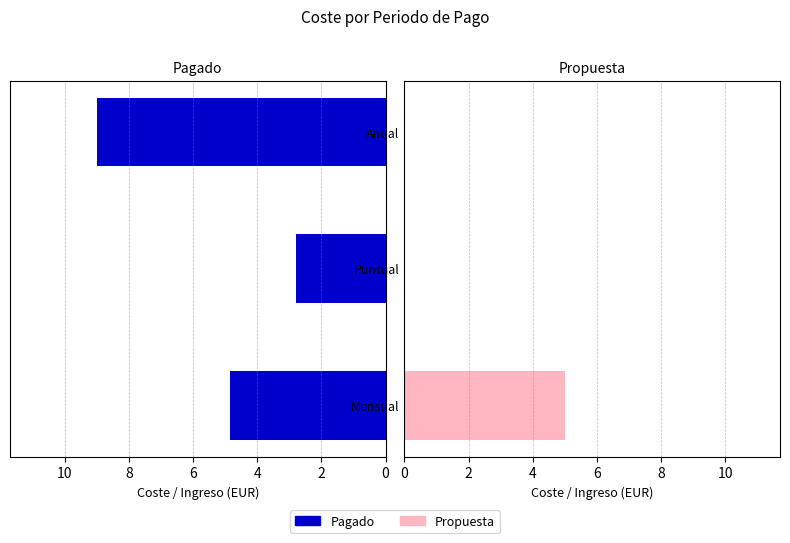

Rank the series at Anual from highest to lowest value.

Pagado, Propuesta